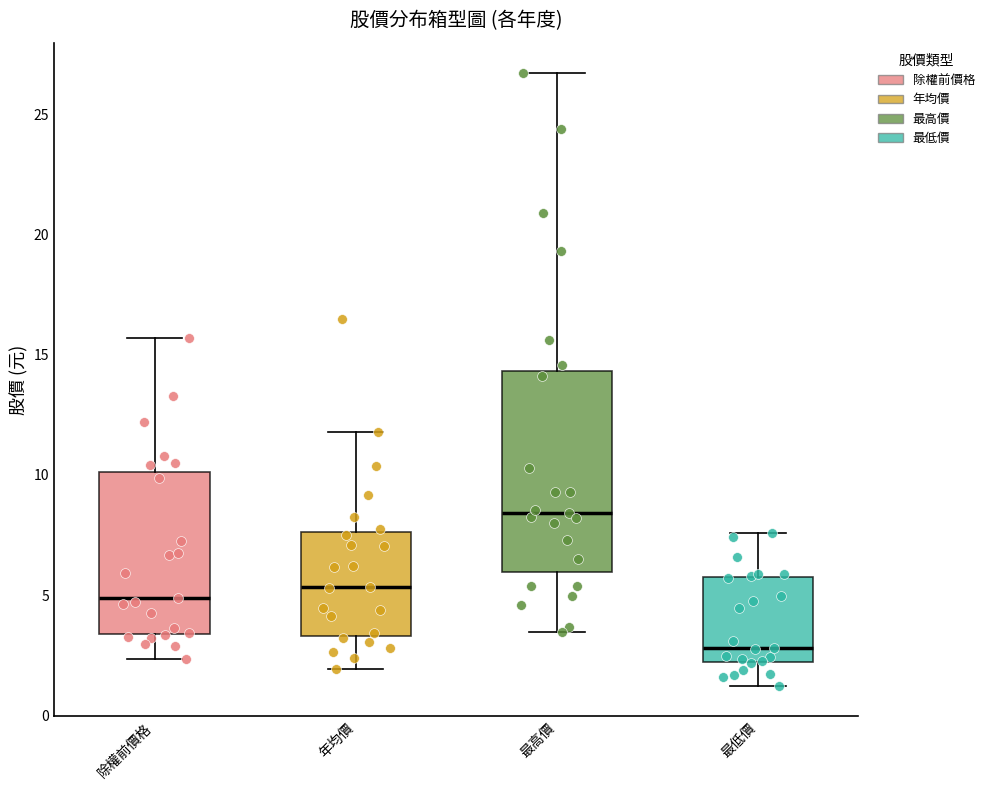

Which box has the highest median line?

最高價